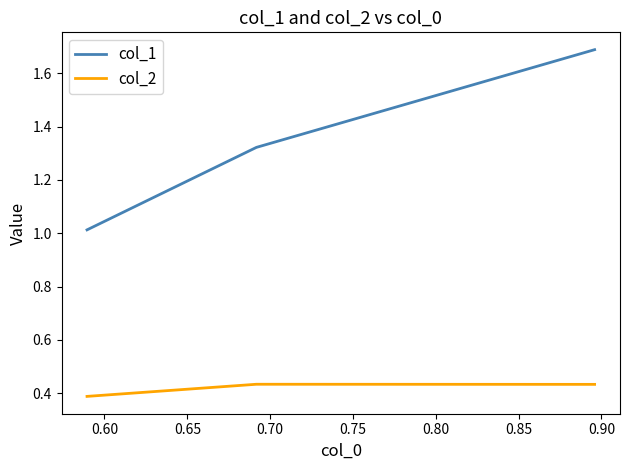

What is the maximum value for col_2?

0.4